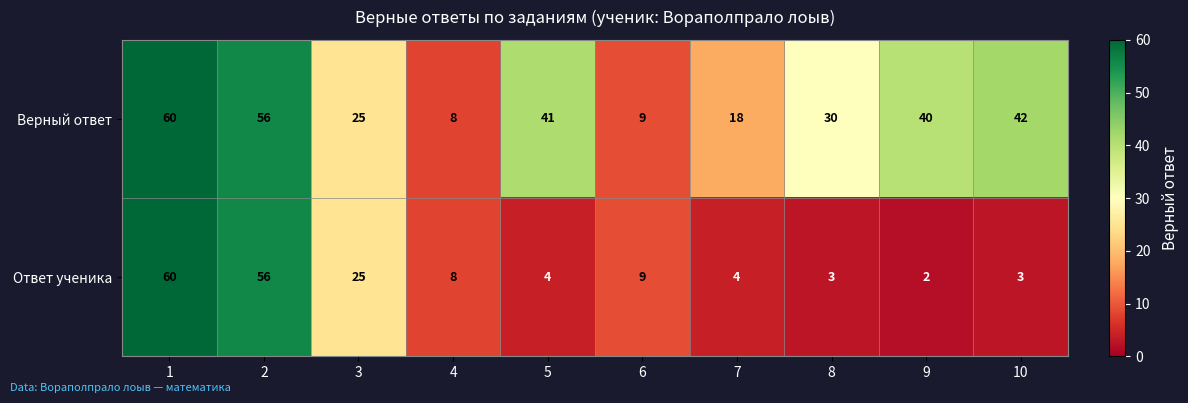

The value of Ответ ученика at 2 is 19. True or false?

False